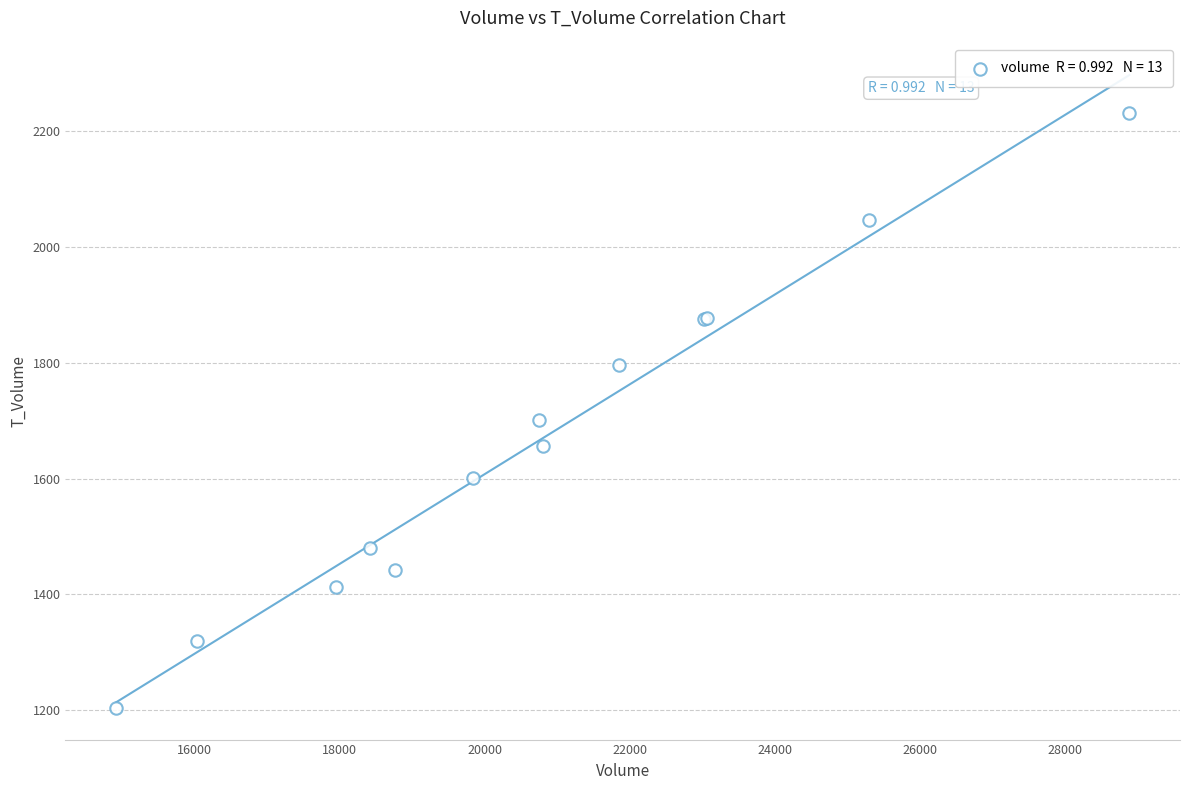

What Y value in the scatter plot is closest to 1717?

1702